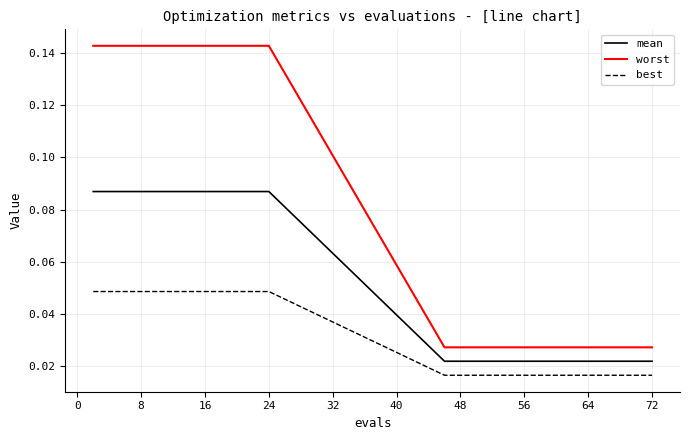

True or false: worst and best intersect in this chart.

False